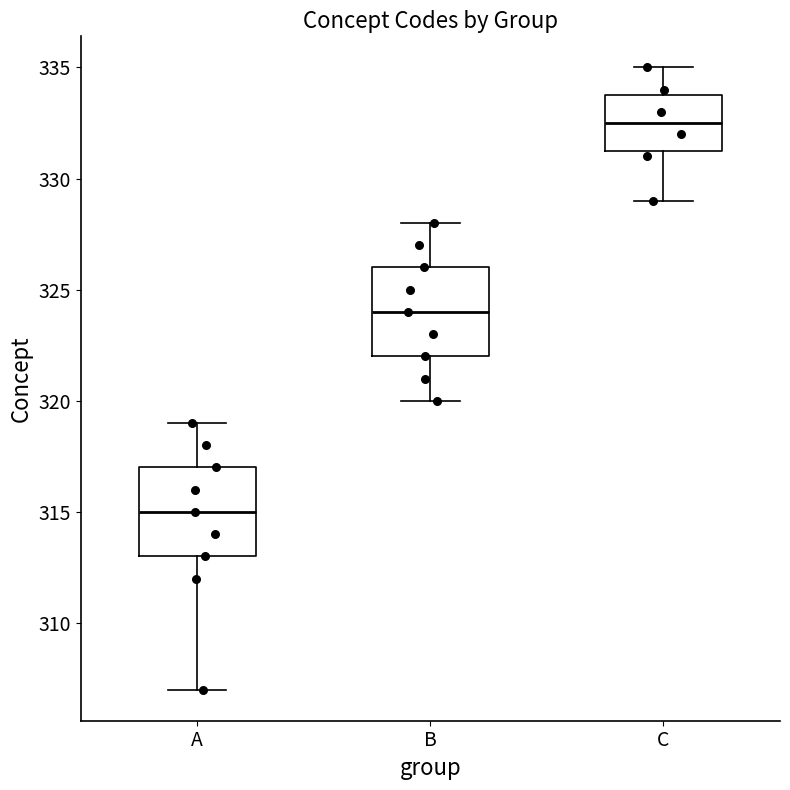

Reading left to right, transcribe this box plot: for each box, give where its median line is, the range the box spans, and where its two whiskers end, as read against the y-axis. The values are not printed on the chart, so give them approximately, as read against the axis.

A: median 315.0, box 313.0 to 317.0, whiskers 307.0 to 319.0
B: median 324.0, box 322.0 to 326.0, whiskers 320.0 to 328.0
C: median 332.5, box 331.5 to 334.0, whiskers 329.0 to 335.0